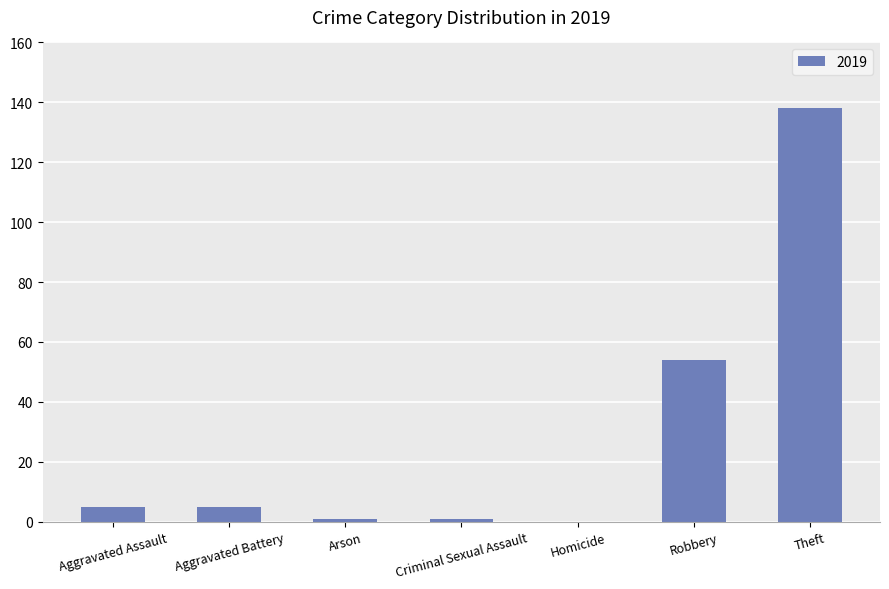

What is the maximum value shown in the chart?

138